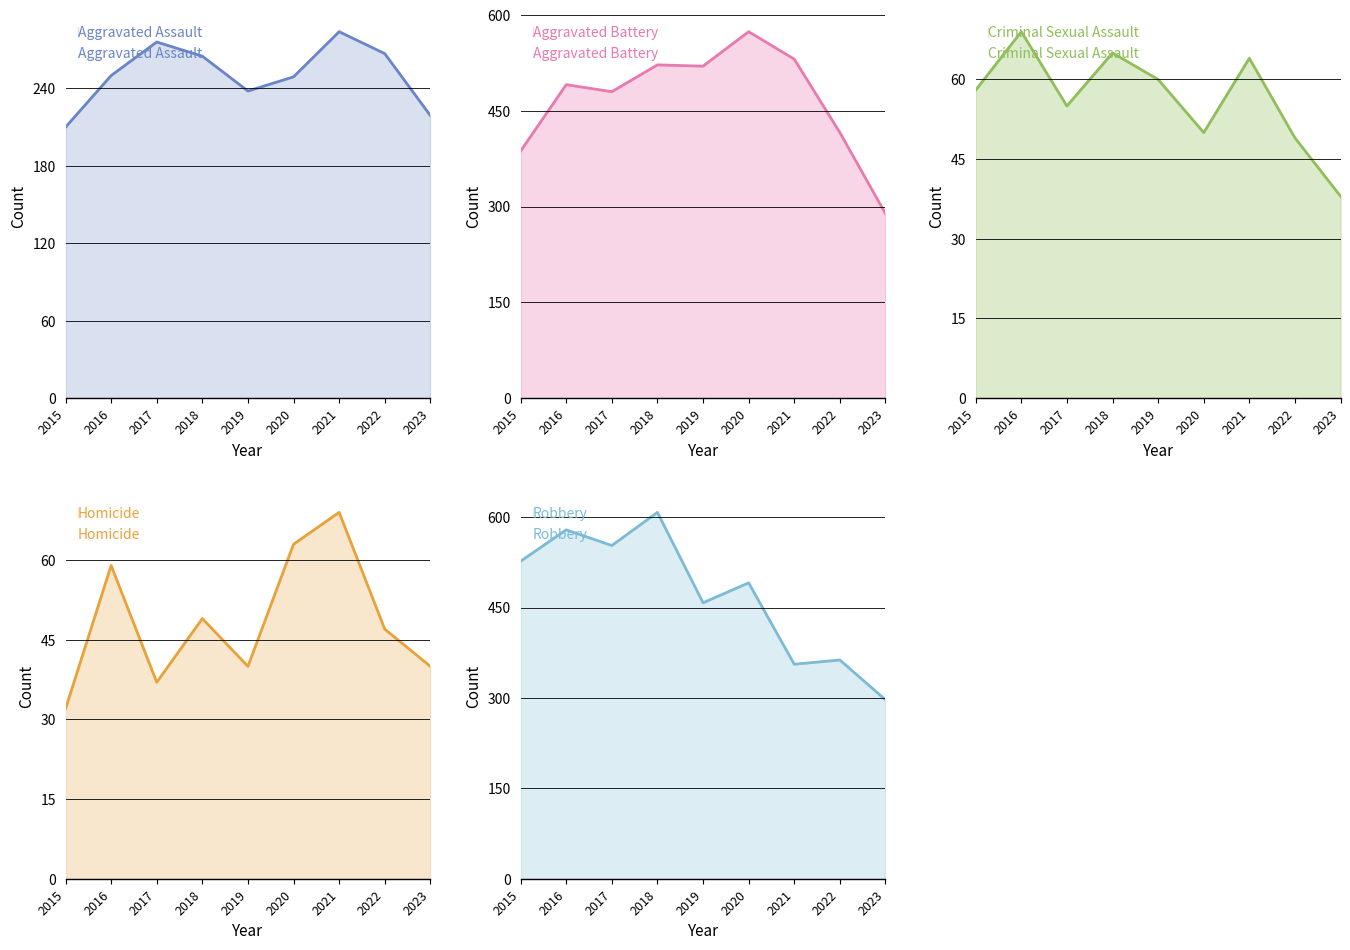

True or false: Robbery has more than 2 points higher than both neighbors.

True